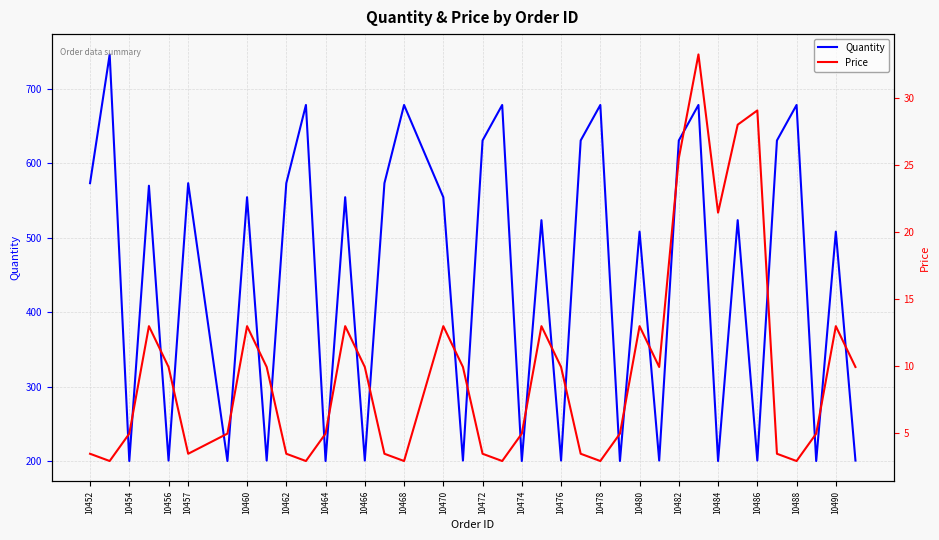

Reading left to right, extract all data points from this chart.

Quantity: 573.1	745.8	200.4	569.7	201.0	573.1	573.1	200.4	554.3	201.0	573.1	678.0	200.4	554.3	201.0	573.1	678.0	678.0	554.3	201.0	630.4	678.0	200.4	523.5	201.0	630.4	678.0	200.4	508.1	201.0	630.4	678.0	200.4	523.5	201.0	630.4	678.0	200.4	508.1	201.0
Price: 3.5	3.0	5.0	13.0	9.9	3.5	3.5	5.0	13.0	9.9	3.5	3.0	5.0	13.0	9.9	3.5	3.0	3.0	13.0	9.9	3.5	3.0	5.0	13.0	9.9	3.5	3.0	5.0	13.0	9.9	25.5	33.2	21.4	28.0	29.1	3.5	3.0	5.0	13.0	9.9